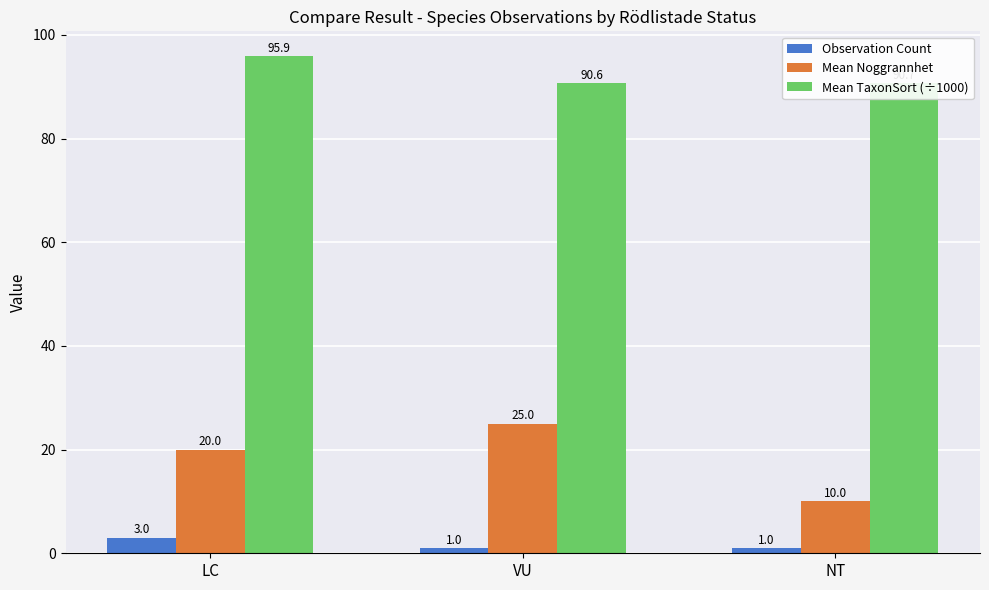

How many groups of bars are there?

3